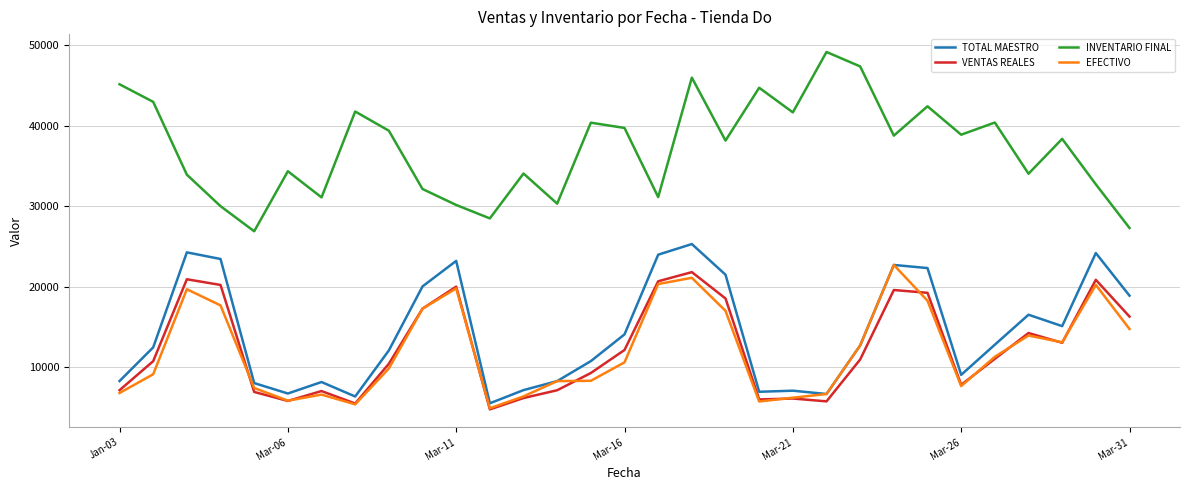

True or false: EFECTIVO and INVENTARIO FINAL cross at least once.

False